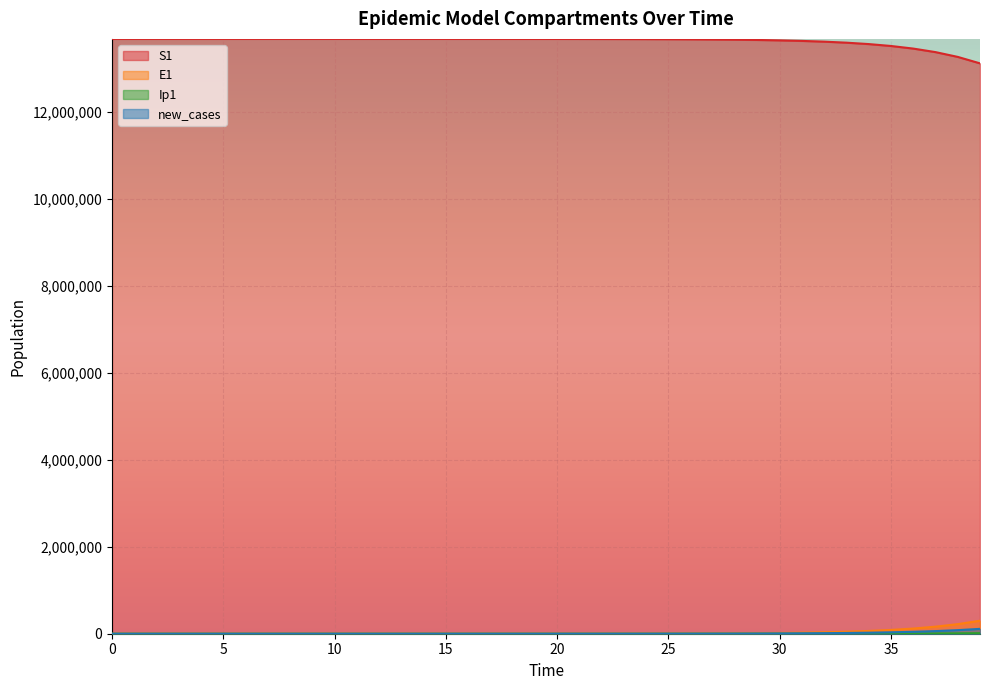

True or false: new_cases has more than 2 points higher than both neighbors.

False